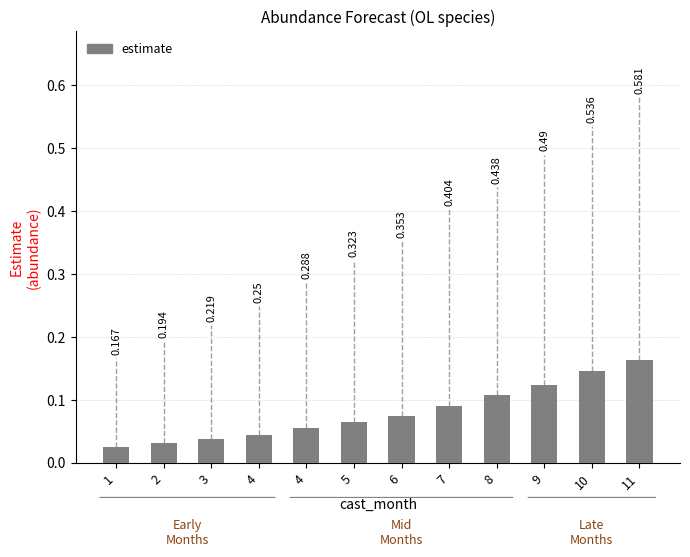

True or false: the data shows 0.0 at 4.

False